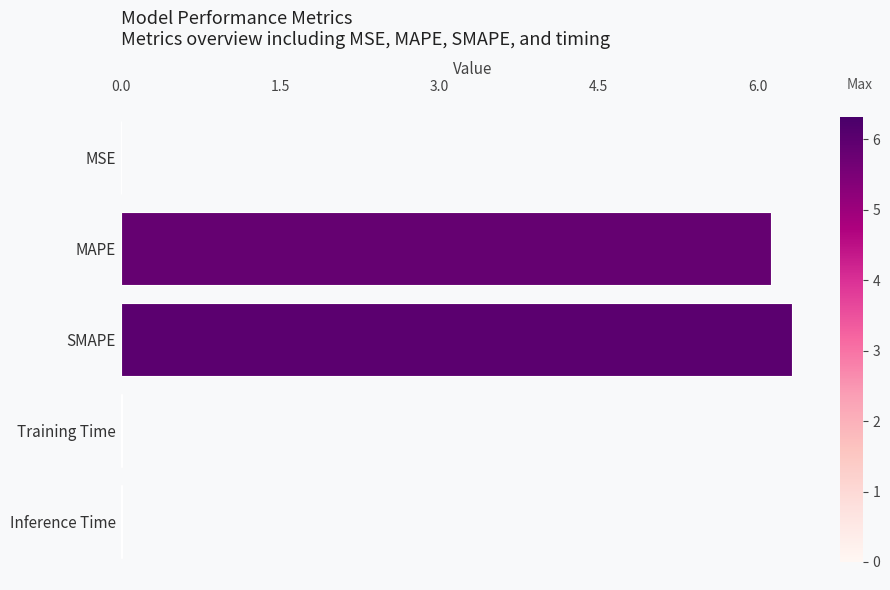

What is the approximate value at SMAPE?

6.3